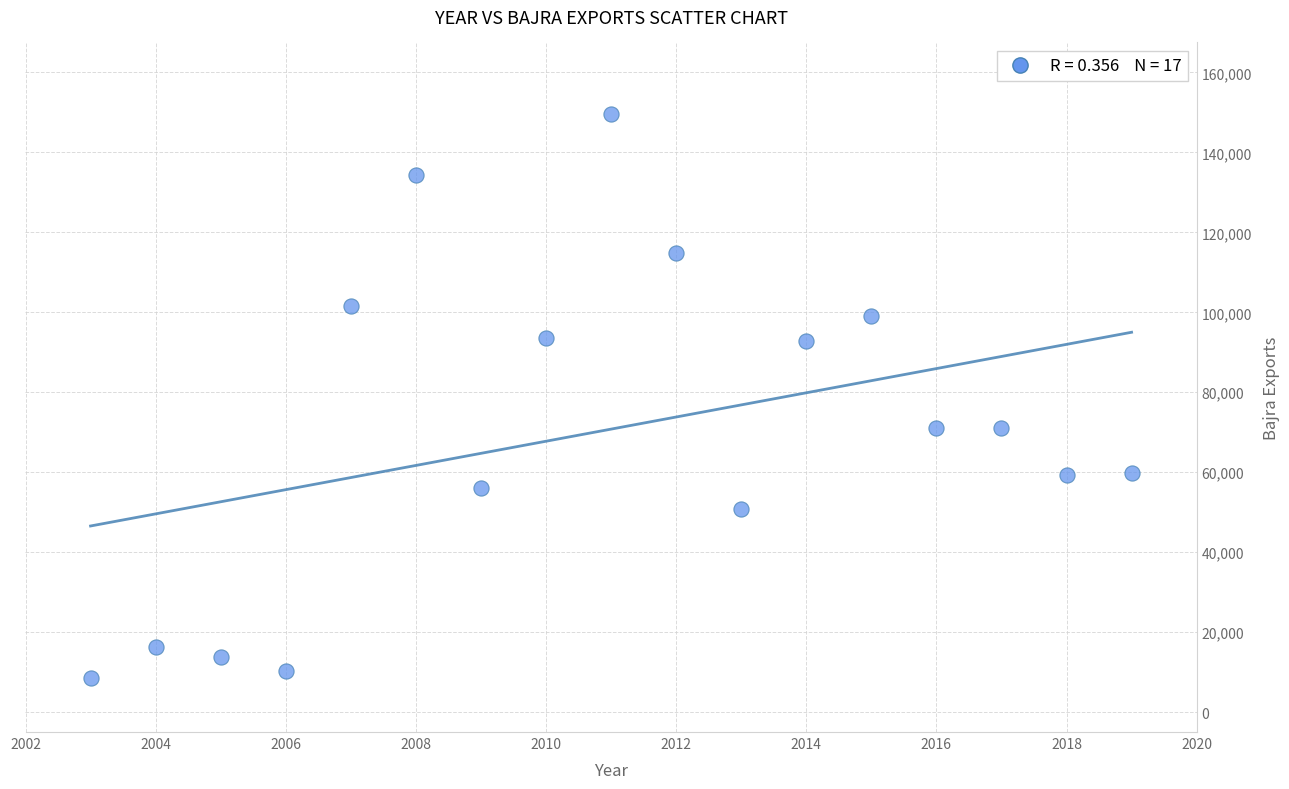

What is the range of X values (max minus min)?

16.0